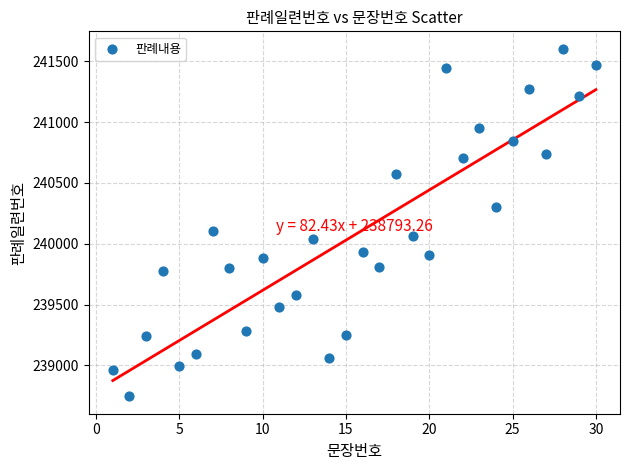

What Y value in the scatter plot is closest to 240174?

240104.6